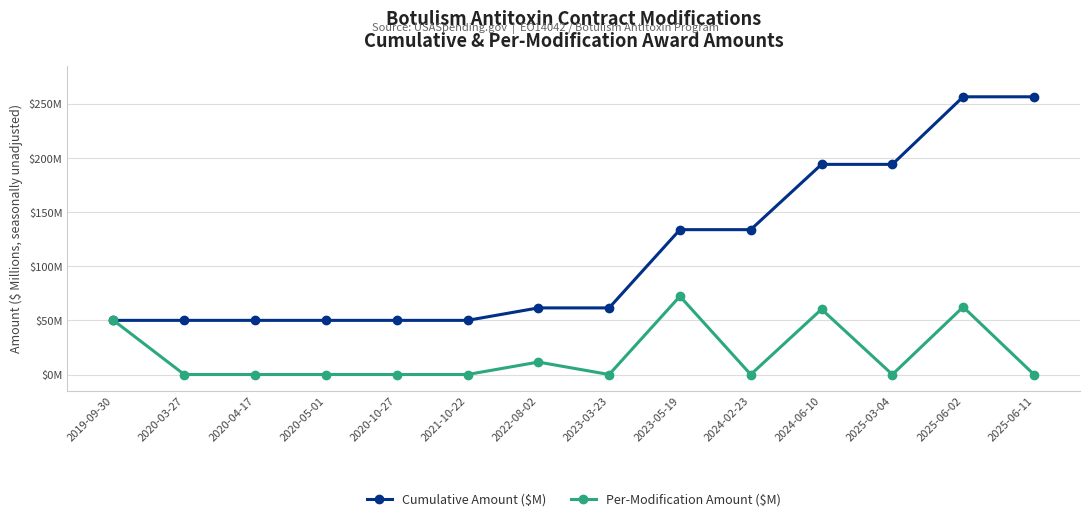

Reading right to left, list all the values displayed in this chart.

Cumulative Amount ($M): 256.4	256.4	194.0	194.0	133.7	133.7	61.5	61.5	50.0	50.0	50.0	50.0	50.0	50.0
Per-Modification Amount ($M): 0.0	62.4	0.0	60.3	0.0	72.2	0.0	11.5	0.0	0.0	0.0	0.0	0.0	50.0